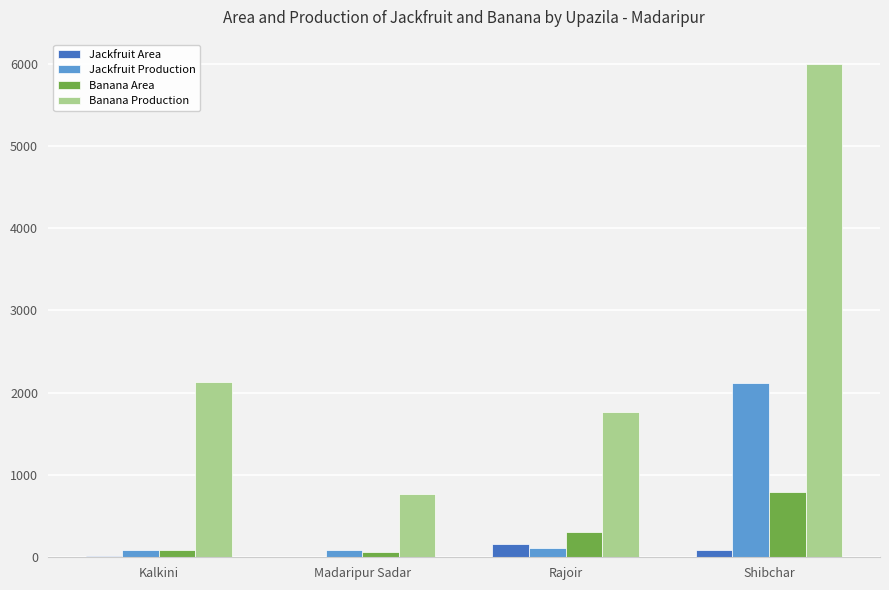

Is the value of Jackfruit Production at Kalkini greater than the value of Jackfruit Area at Kalkini?

Yes